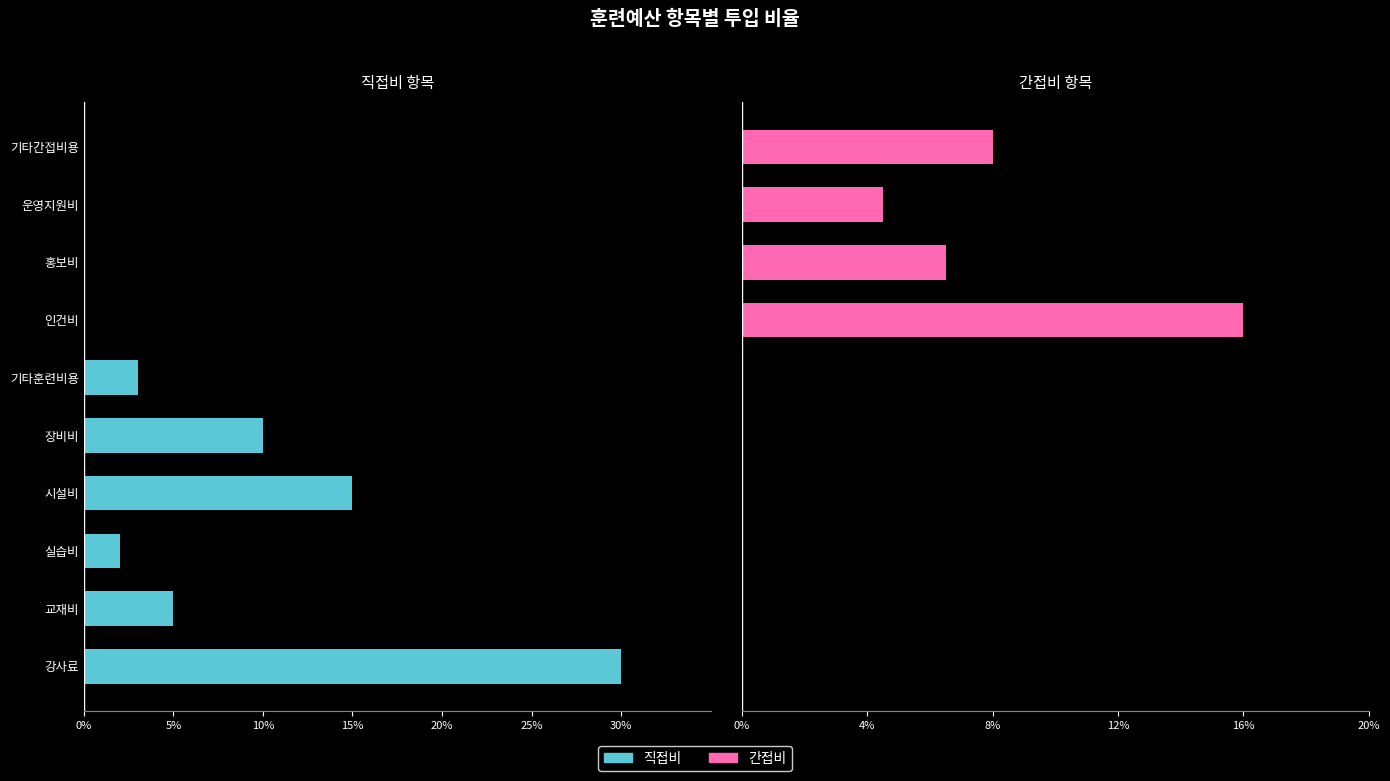

How many bars are there in total?

20